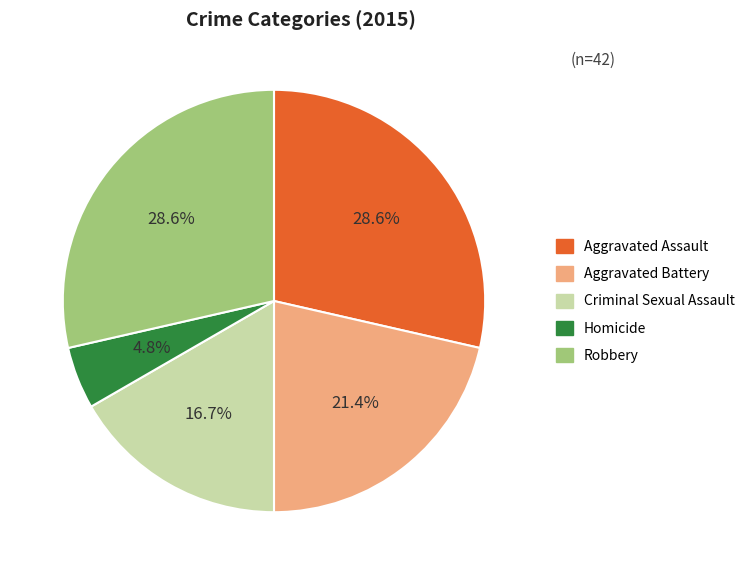

Is it true that Criminal Sexual Assault is 31% of the pie?

False